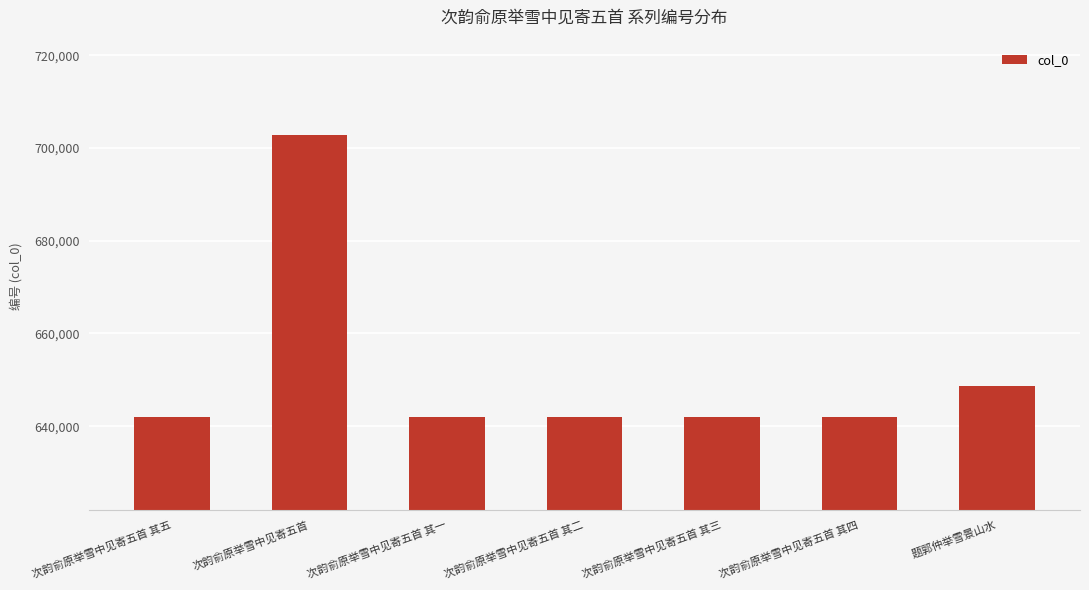

Read the value at 次韵俞原举雪中见寄五首.

702759